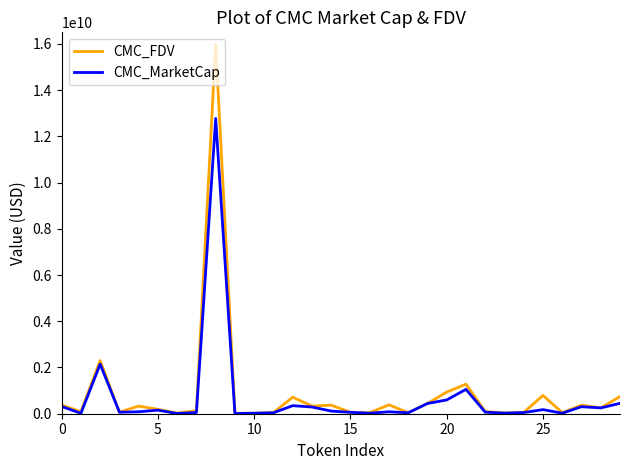

What is the maximum value shown in the chart?

15983964254.8